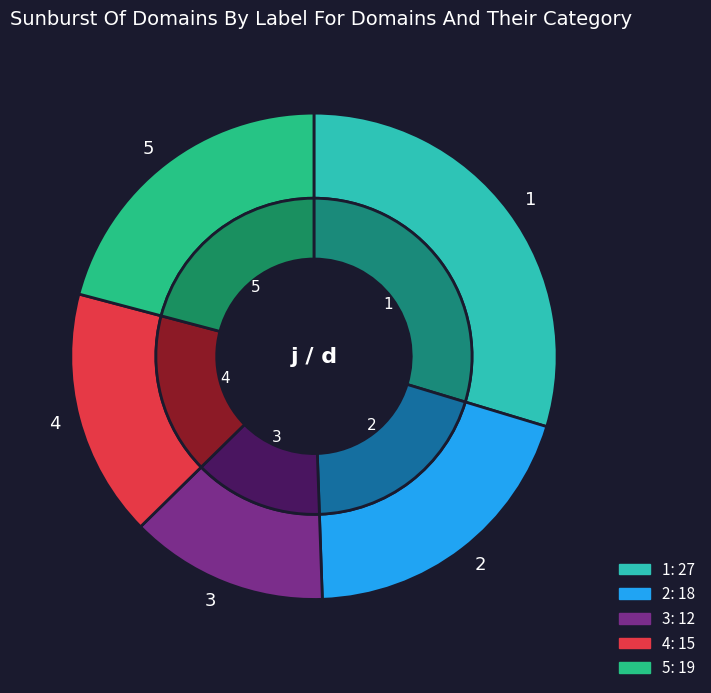

The 3 slice represents 18% of the pie. True or false?

False